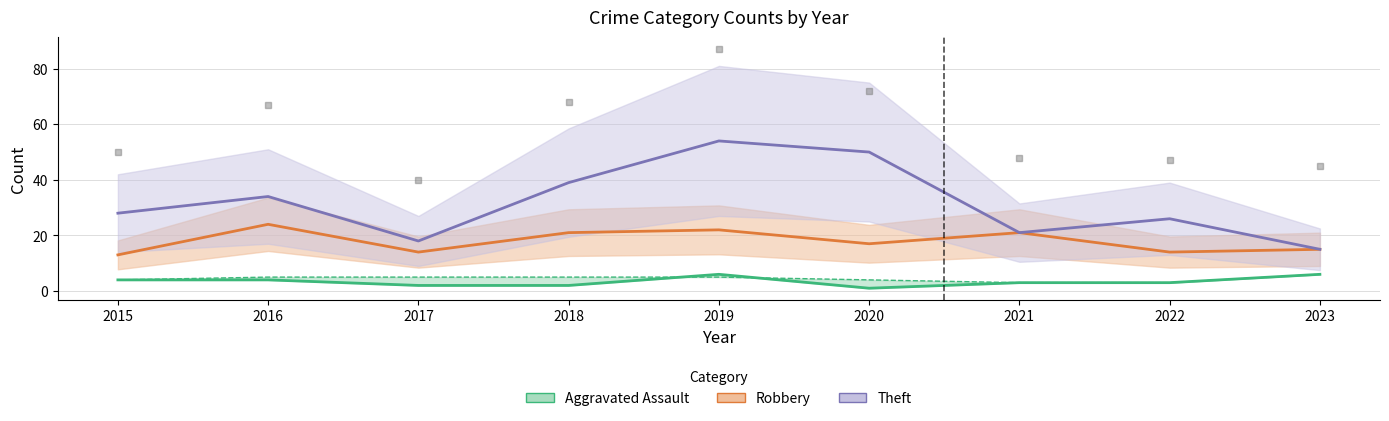

What is the value of the Theft point at the 4th from the left?

39